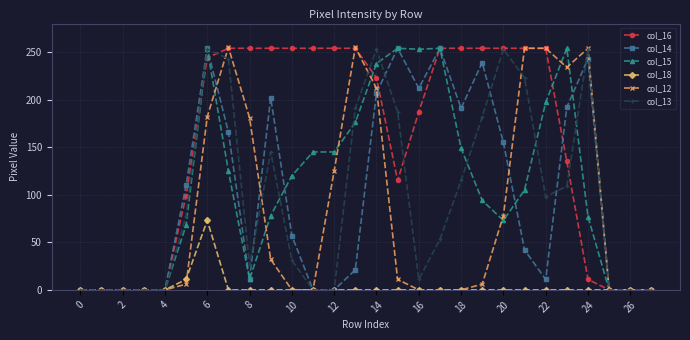

What is the maximum value shown in the chart?

255